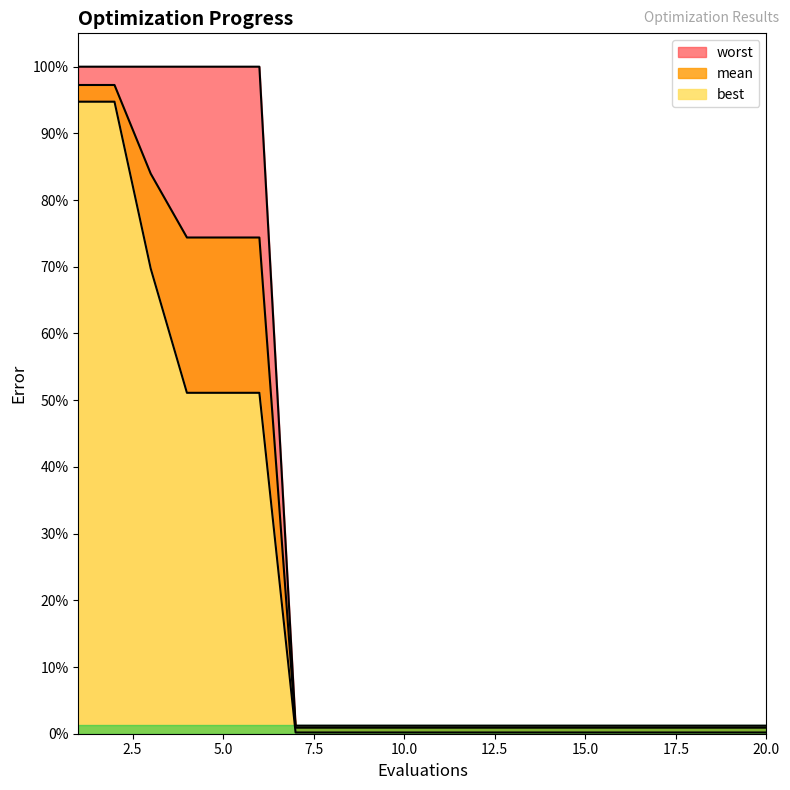

Reading left to right, transcribe all the data shown in this chart.

mean: 3.9	3.9	3.4	3.0	3.0	3.0	0.0	0.0	0.0	0.0	0.0	0.0	0.0	0.0	0.0	0.0	0.0	0.0	0.0	0.0
best: 3.8	3.8	2.8	2.0	2.0	2.0	0.0	0.0	0.0	0.0	0.0	0.0	0.0	0.0	0.0	0.0	0.0	0.0	0.0	0.0
worst: 4.0	4.0	4.0	4.0	4.0	4.0	0.0	0.0	0.0	0.0	0.0	0.0	0.0	0.0	0.0	0.0	0.0	0.0	0.0	0.0